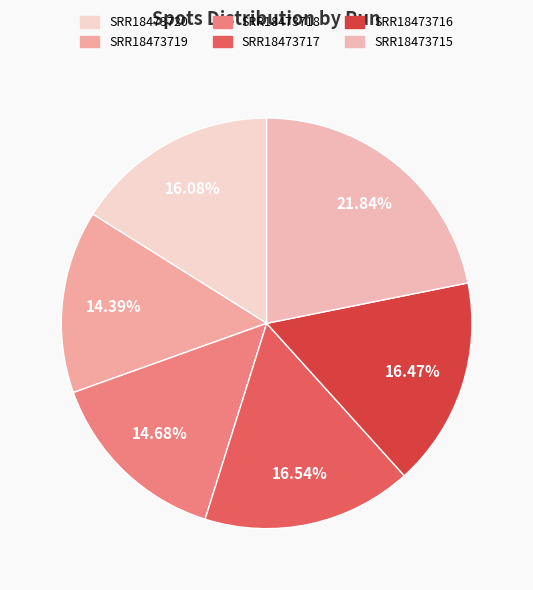

What percentage do SRR18473715 and SRR18473718 together represent?

36.5%